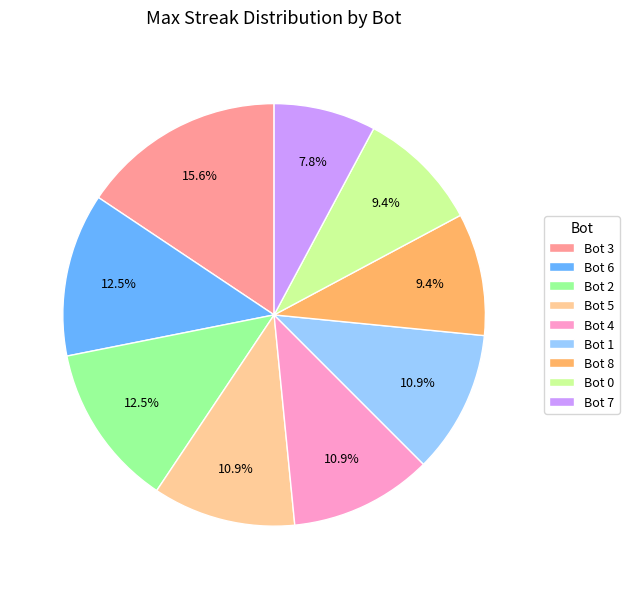

Does any single category account for the majority?

No